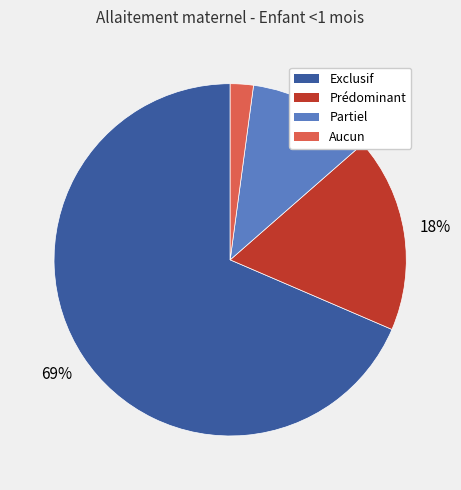

Is it true that Partiel is 11% of the pie?

True